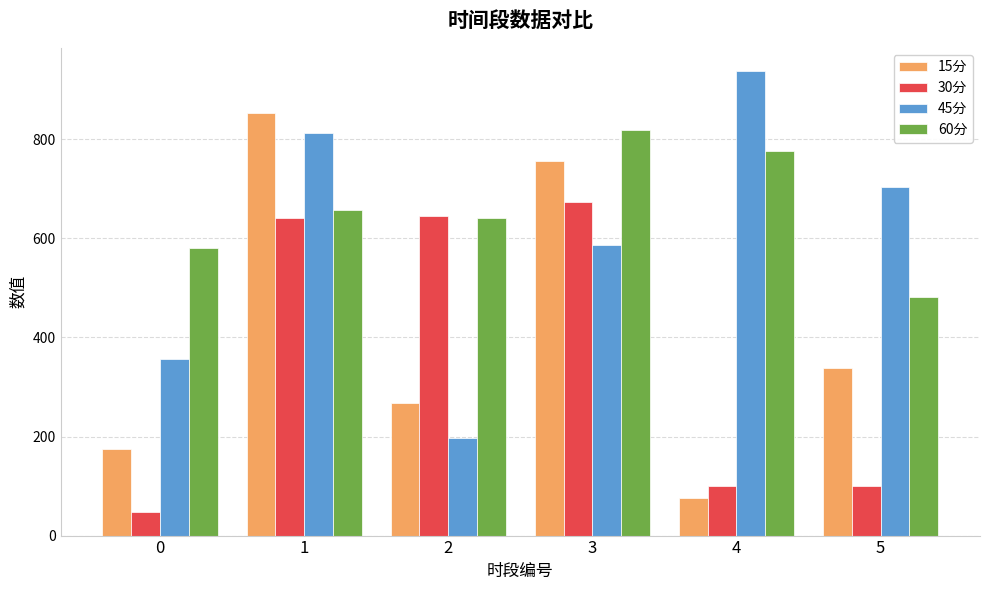

How many values in the 30分 series exceed 641?

3